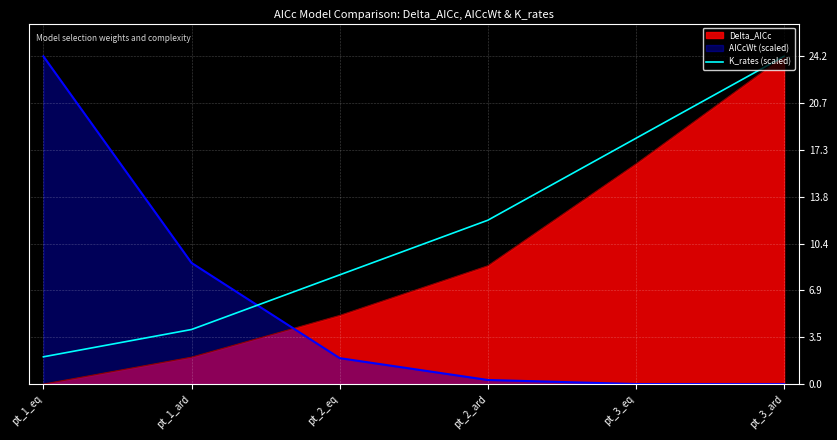

List the labels in order of value, smallest first.

pt_1_eq, pt_1_ard, pt_2_eq, pt_2_ard, pt_3_eq, pt_3_ard